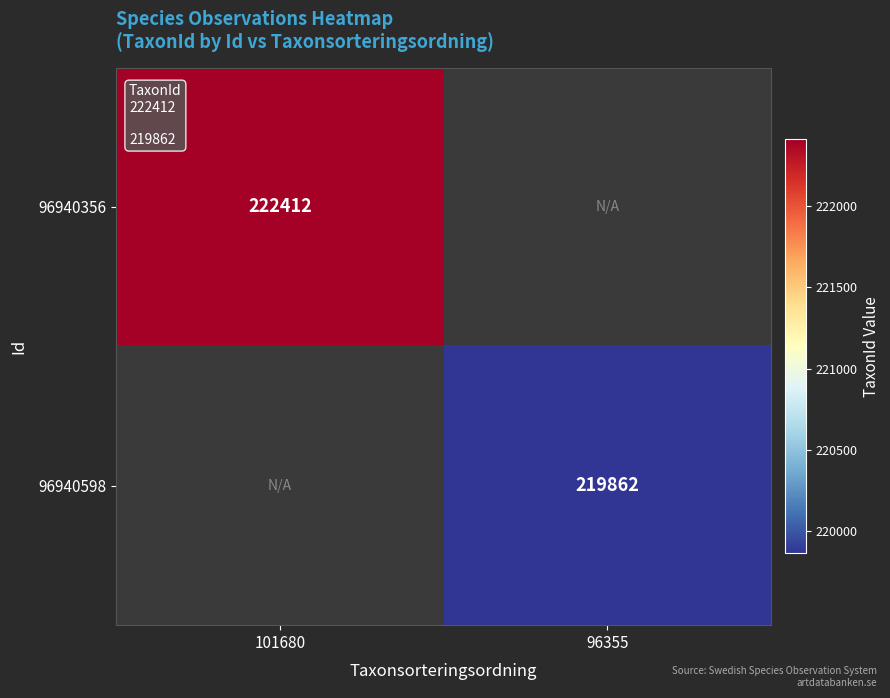

True or false: 96940356 has a value of 333331 at 101680.

False